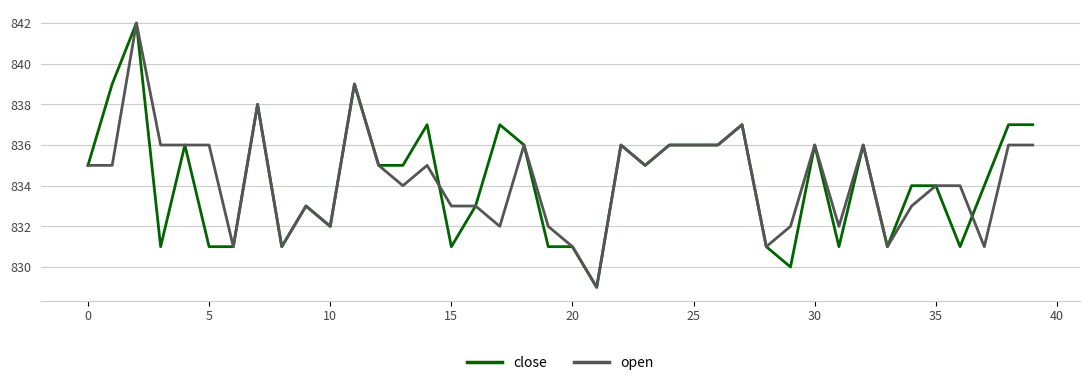

What is the minimum value shown in the chart?

829